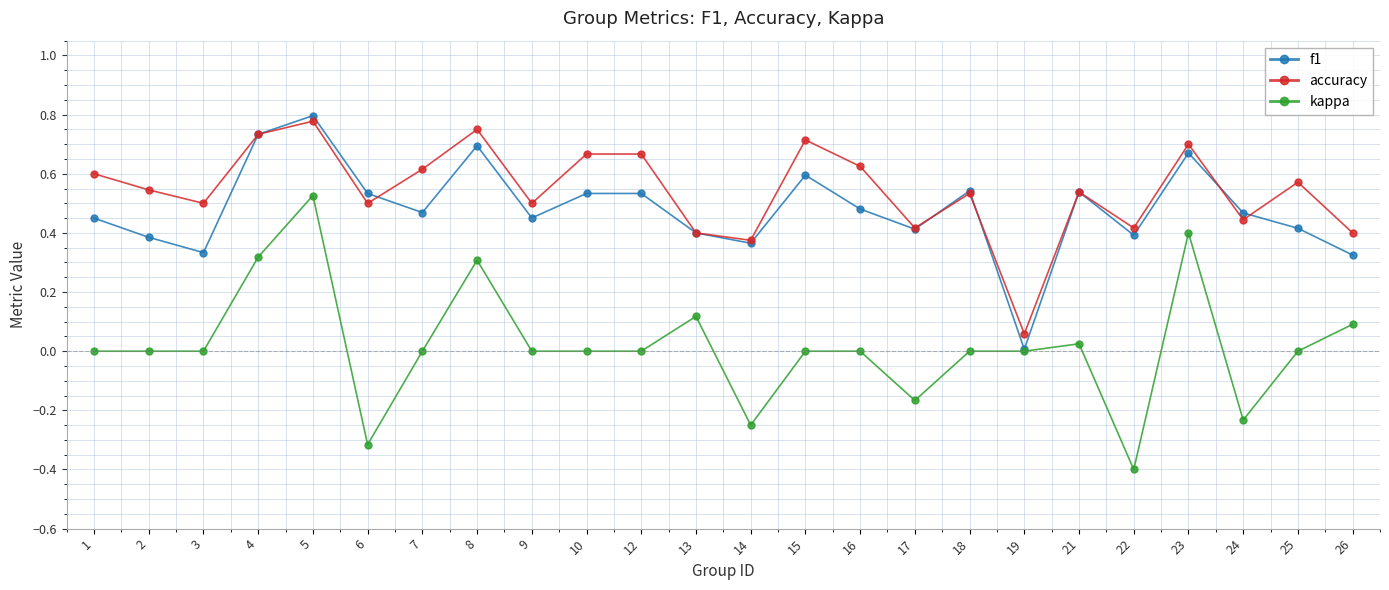

Which series has the largest total across all categories?

accuracy